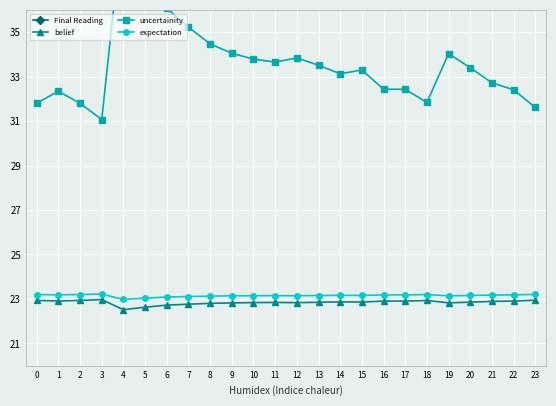

What are all the series names shown in the legend?

Final Reading, belief, uncertainity, expectation